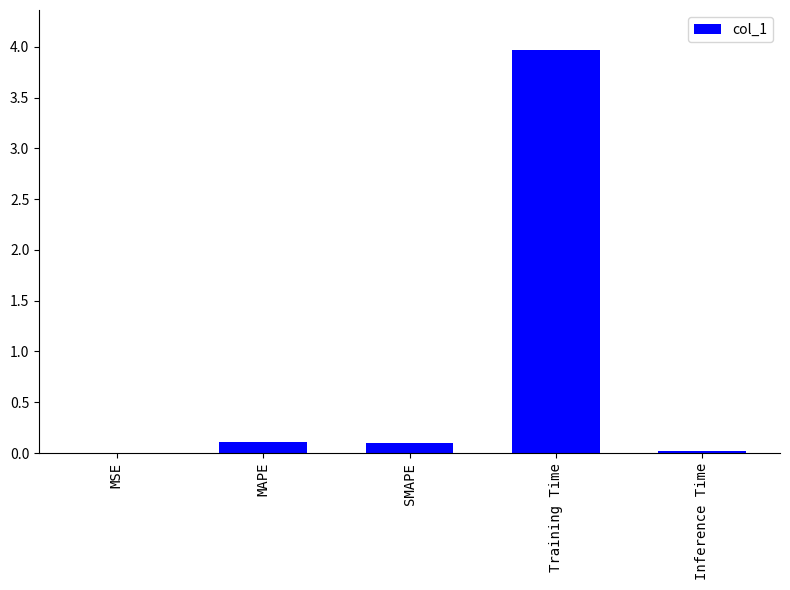

Which has a higher value, MSE or MAPE?

MAPE